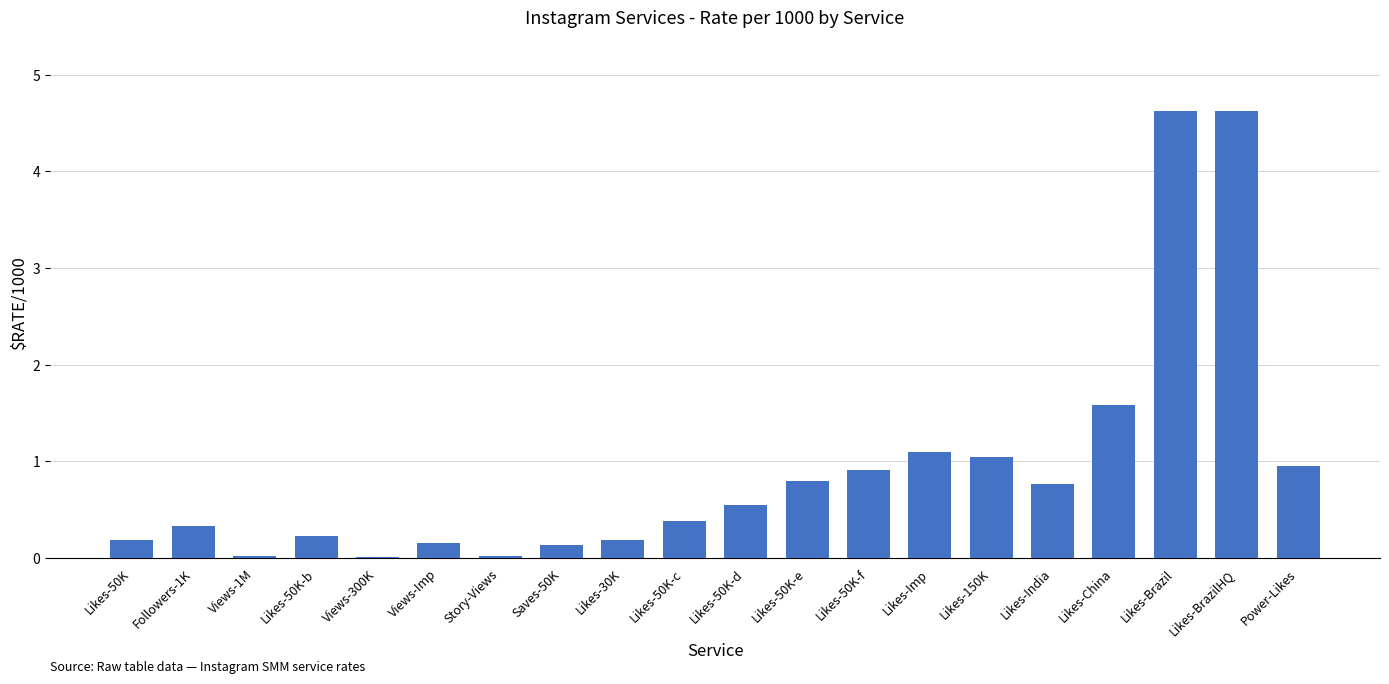

What is the change in value from Likes-India to Power-Likes?

+0.2